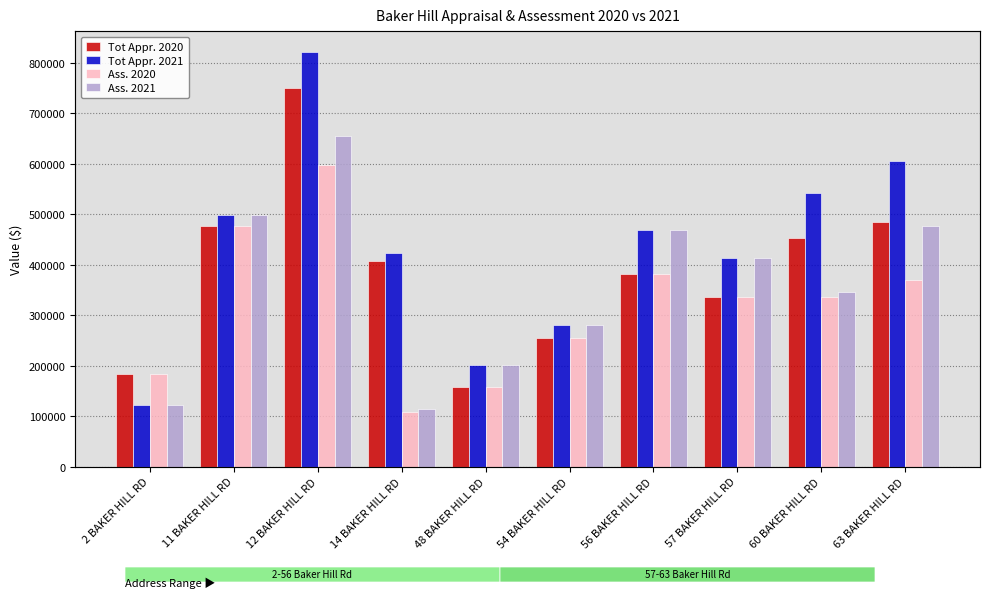

Reading left to right, transcribe all the data shown in this chart.

Tot Appr. 2020: 2 BAKER HILL RD=183100	11 BAKER HILL RD=476900	12 BAKER HILL RD=750400	14 BAKER HILL RD=407700	48 BAKER HILL RD=158400	54 BAKER HILL RD=255400	56 BAKER HILL RD=381400	57 BAKER HILL RD=336000	60 BAKER HILL RD=452800	63 BAKER HILL RD=484600
Tot Appr. 2021: 2 BAKER HILL RD=121600	11 BAKER HILL RD=498800	12 BAKER HILL RD=822100	14 BAKER HILL RD=422400	48 BAKER HILL RD=200600	54 BAKER HILL RD=279800	56 BAKER HILL RD=469900	57 BAKER HILL RD=414200	60 BAKER HILL RD=541300	63 BAKER HILL RD=605100
Ass. 2020: 2 BAKER HILL RD=183100	11 BAKER HILL RD=476900	12 BAKER HILL RD=598500	14 BAKER HILL RD=108100	48 BAKER HILL RD=158400	54 BAKER HILL RD=255400	56 BAKER HILL RD=381400	57 BAKER HILL RD=336000	60 BAKER HILL RD=335800	63 BAKER HILL RD=369100
Ass. 2021: 2 BAKER HILL RD=121600	11 BAKER HILL RD=498800	12 BAKER HILL RD=654800	14 BAKER HILL RD=113300	48 BAKER HILL RD=200600	54 BAKER HILL RD=279800	56 BAKER HILL RD=469900	57 BAKER HILL RD=414200	60 BAKER HILL RD=346800	63 BAKER HILL RD=477700